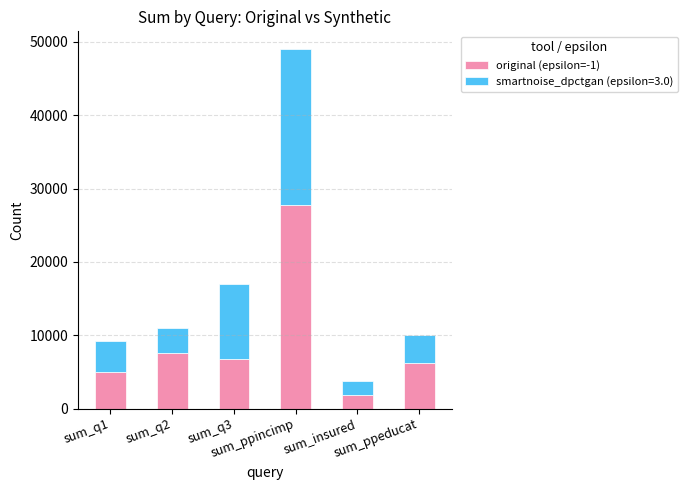

What is the minimum value for original (epsilon=-1)?

1880